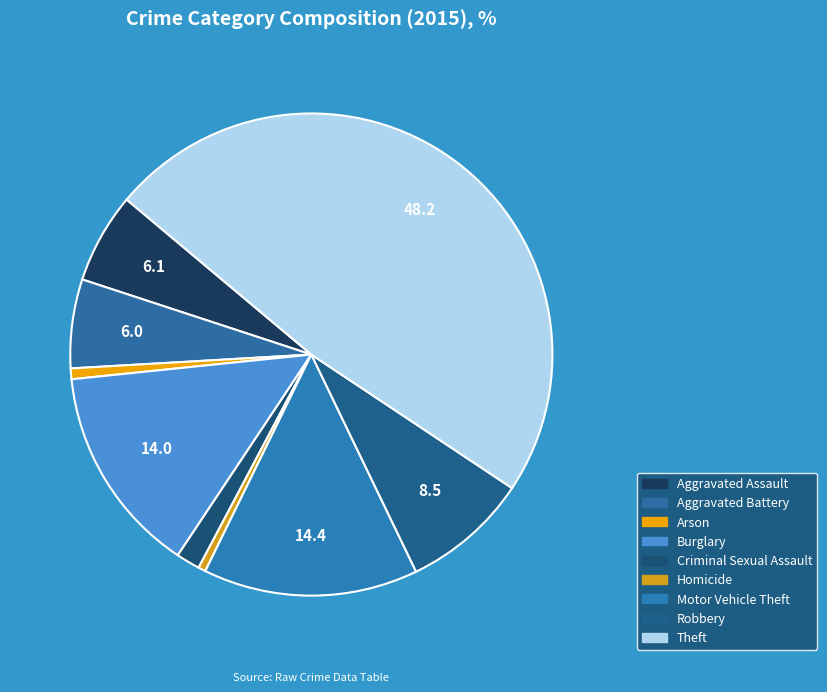

Which slice is the largest?

Theft